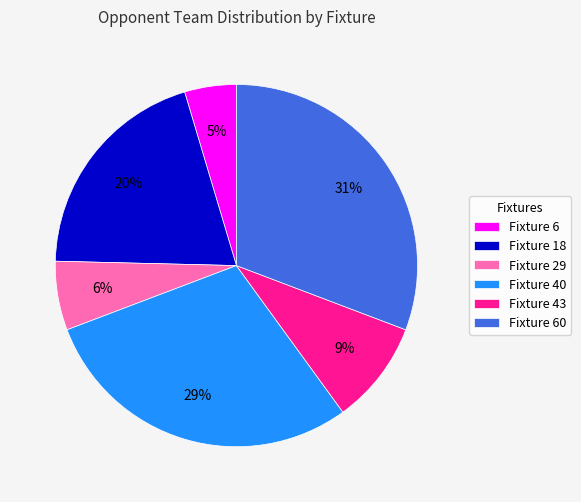

Is the sum of Fixture 18 and Fixture 43 greater than half?

No